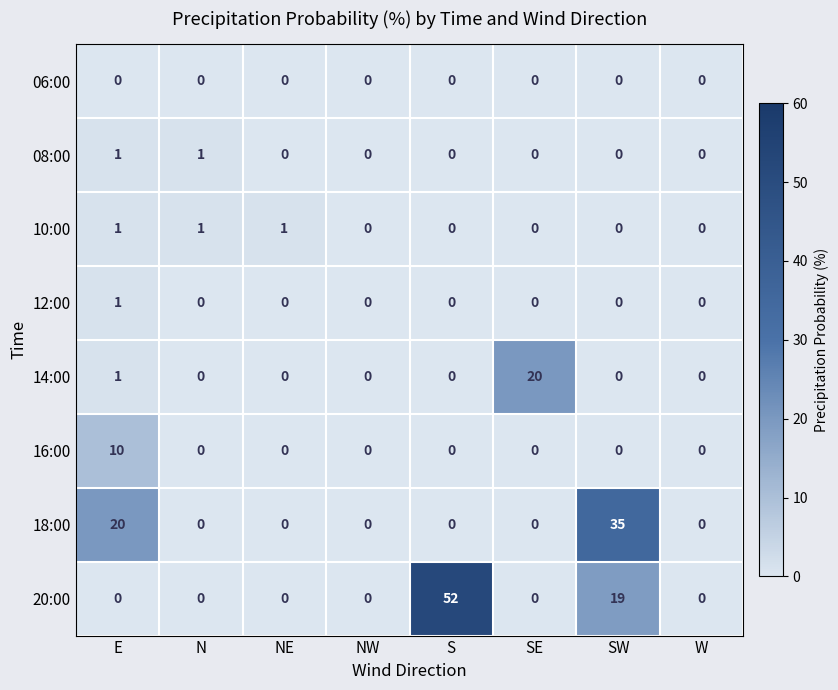

What is the total value across all series at N?

2